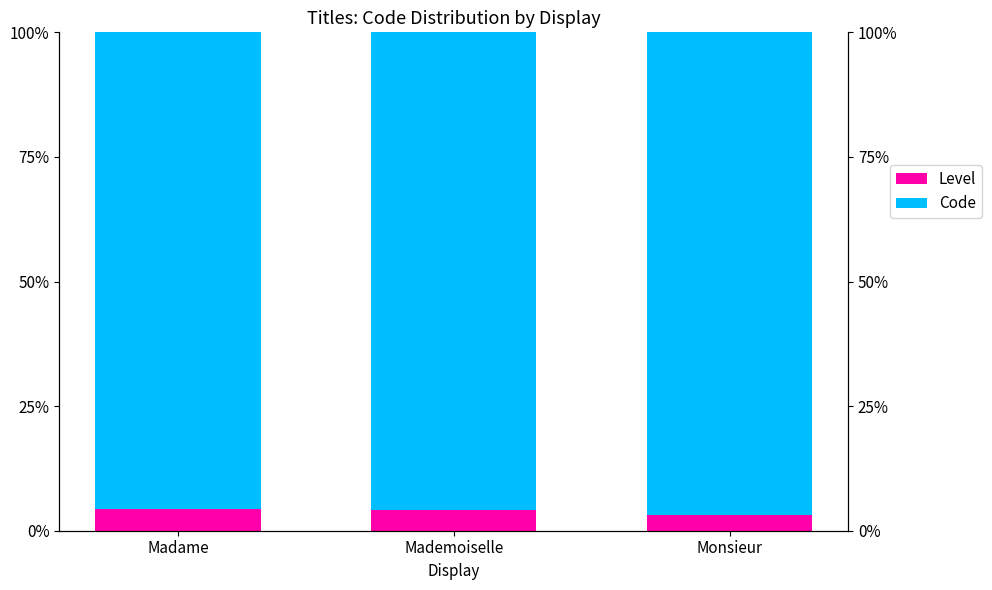

Reading left to right, transcribe all the data shown in this chart.

Level: Madame=0.0	Mademoiselle=0.0	Monsieur=0.0
Code: Madame=1.0	Mademoiselle=1.0	Monsieur=1.0